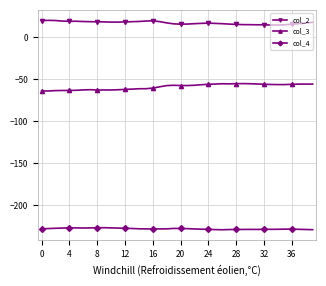

Which series has the largest total across all categories?

col_2